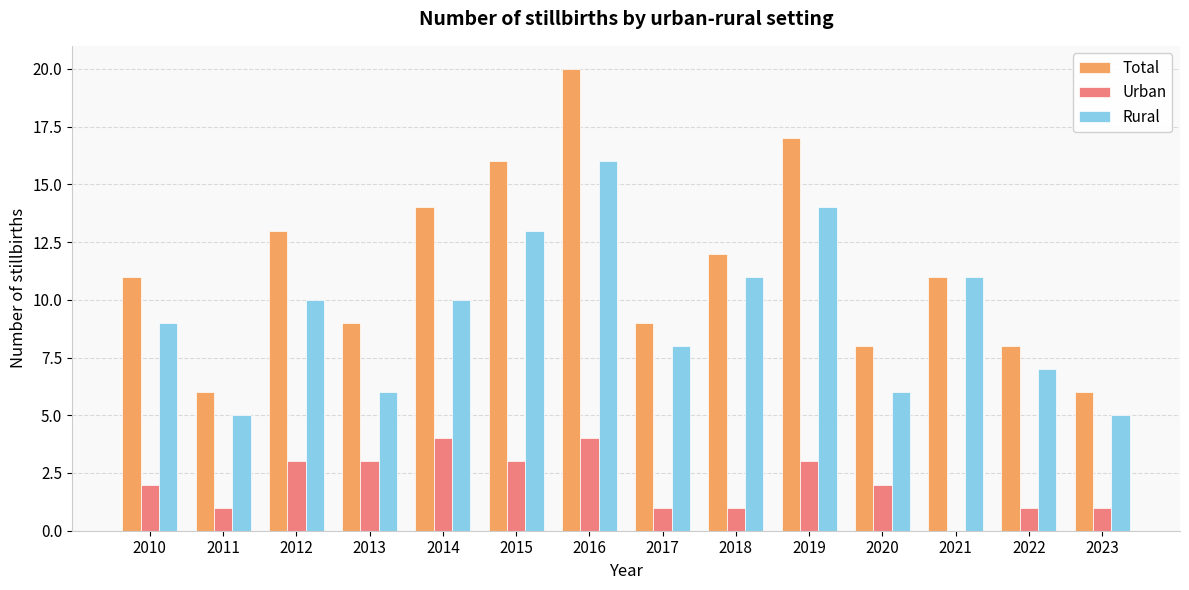

What value does the Urban series have at 2013?

3